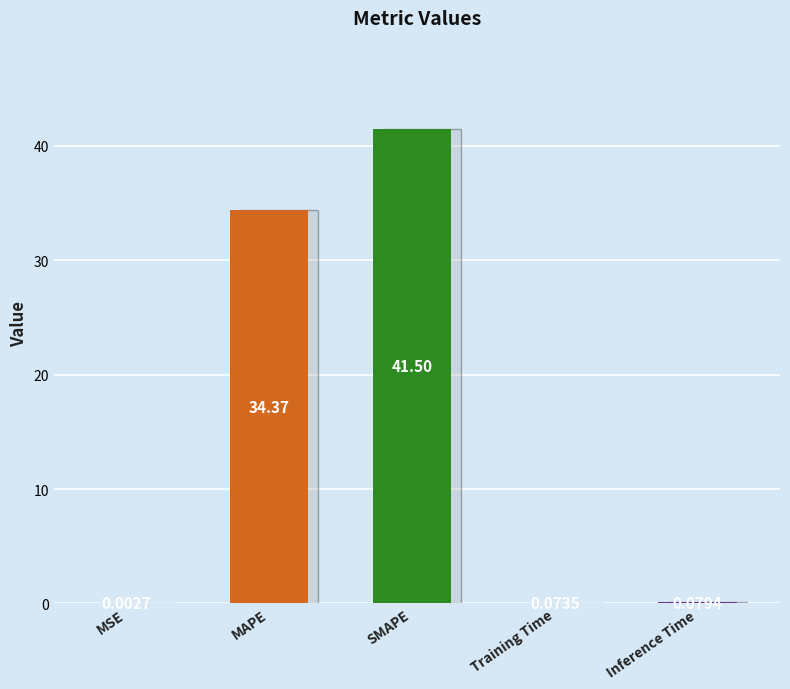

At which category does the chart reach its peak across all series?

SMAPE